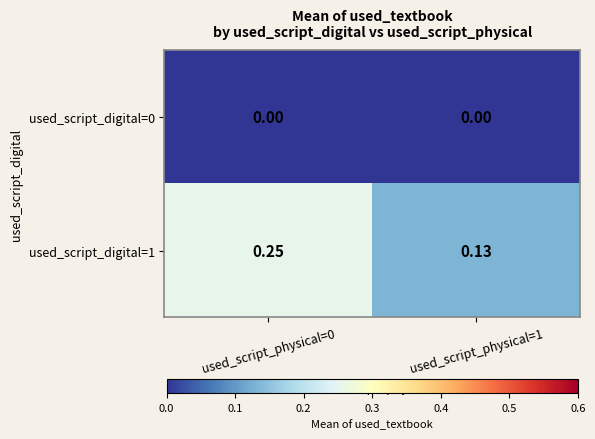

List the series in order of their overall mean, lowest first.

used_script_digital=0, used_script_digital=1